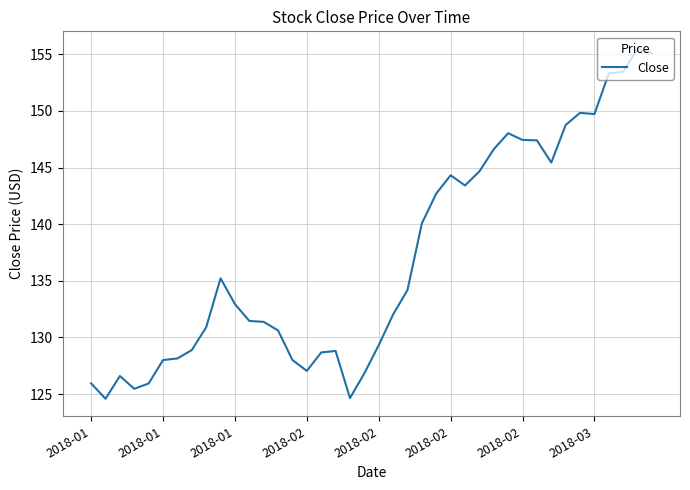

What is the minimum value shown in the chart?

124.6